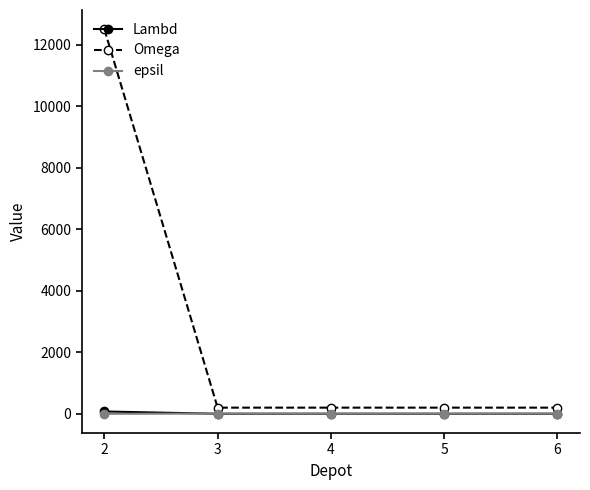

True or false: Omega and Lambd intersect in this chart.

False